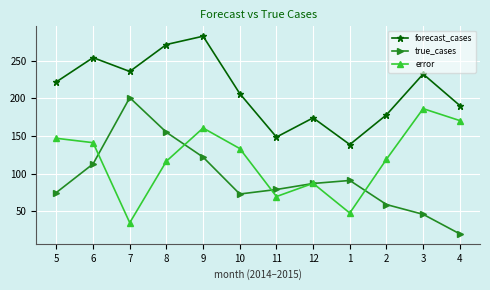

Reading left to right, extract all data points from this chart.

forecast_cases: 5=222.0	6=254.2	7=235.8	8=271.6	9=282.7	10=206.4	11=148.6	12=174.2	1=138.7	2=178.2	3=232.4	4=190.6
true_cases: 5=75.0	6=113.0	7=201.0	8=155.0	9=122.0	10=73.0	11=79.0	12=87.0	1=91.0	2=59.0	3=46.0	4=20.0
error: 5=147.0	6=141.2	7=34.8	8=116.6	9=160.7	10=133.4	11=69.6	12=87.2	1=47.7	2=119.2	3=186.4	4=170.6